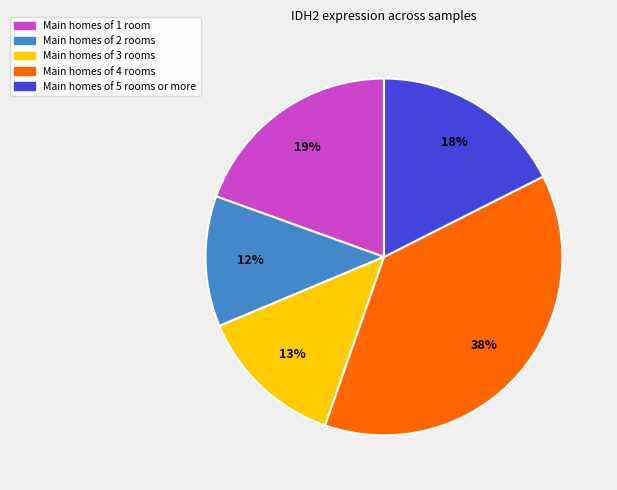

To the nearest percent, what is the difference between the largest and smallest slice percentages?

26%